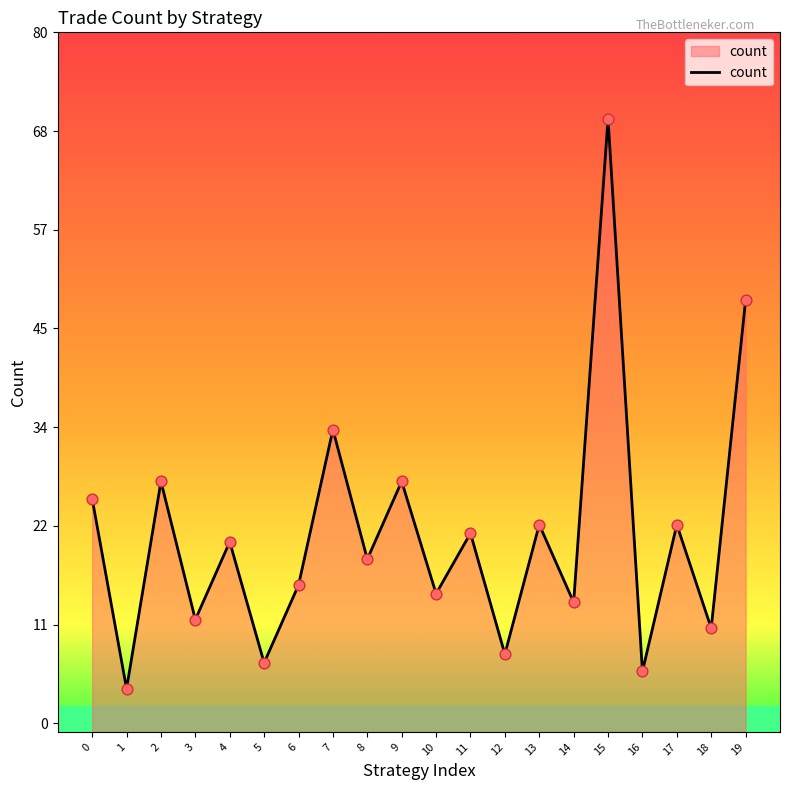

Which has a higher value, 3 or 9?

9